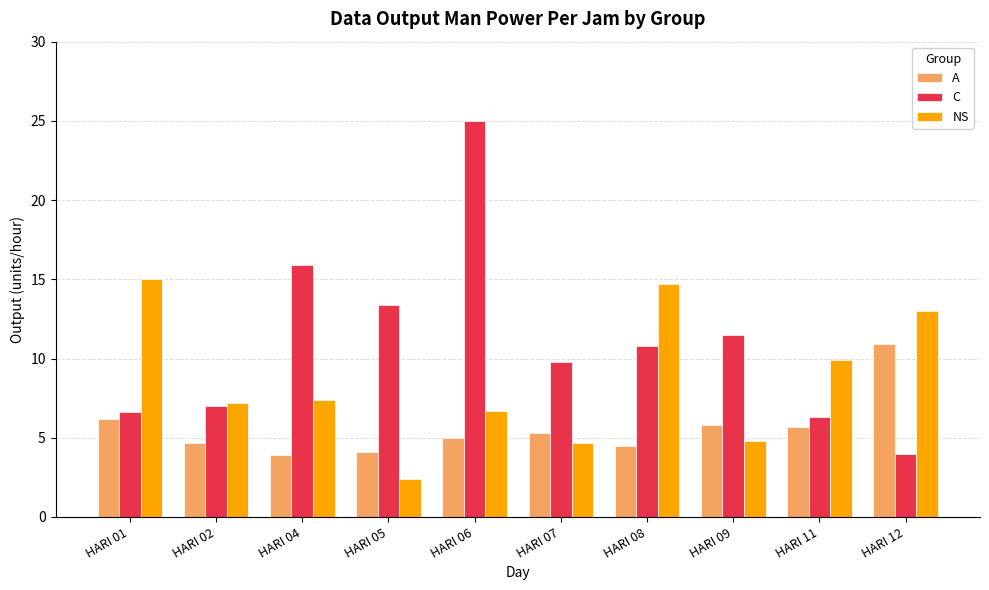

What is the sum of the C values at HARI 02 and HARI 07?

16.8